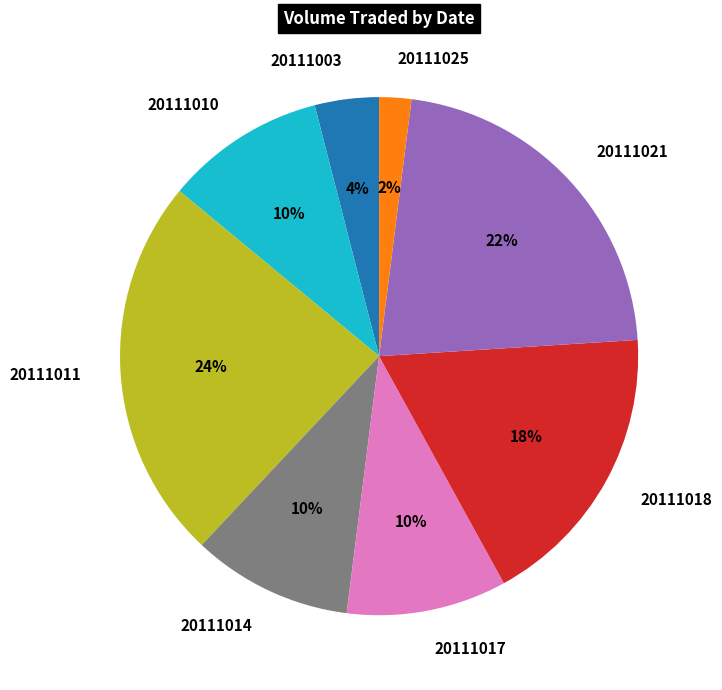

What percentage is the 20111003 slice, to the nearest percent?

4%